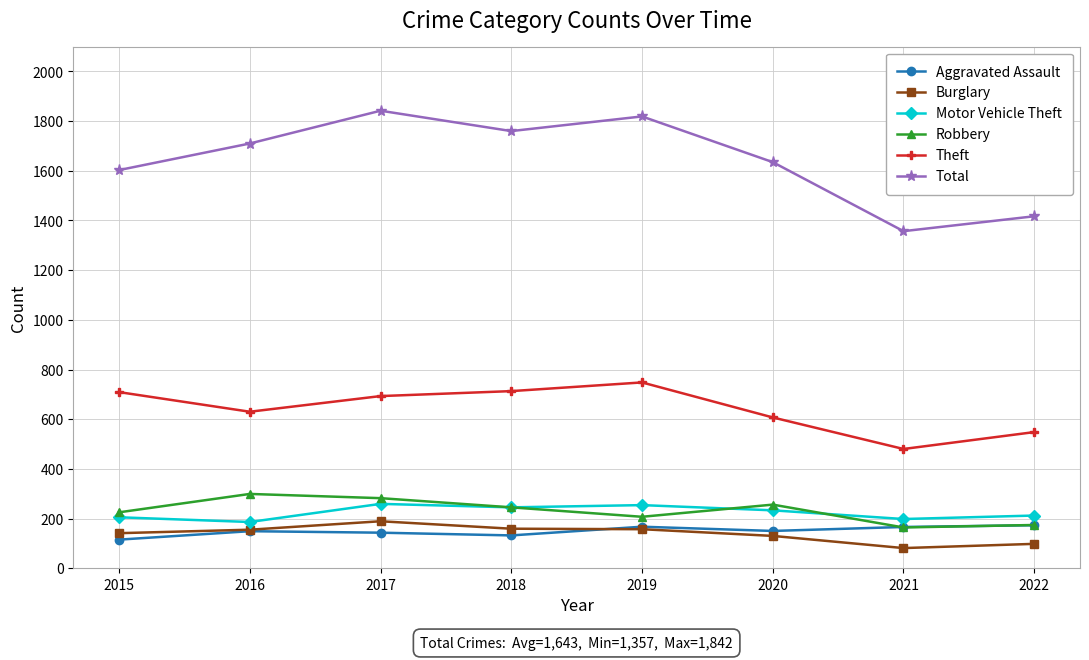

True or false: Total and Burglary intersect in this chart.

False